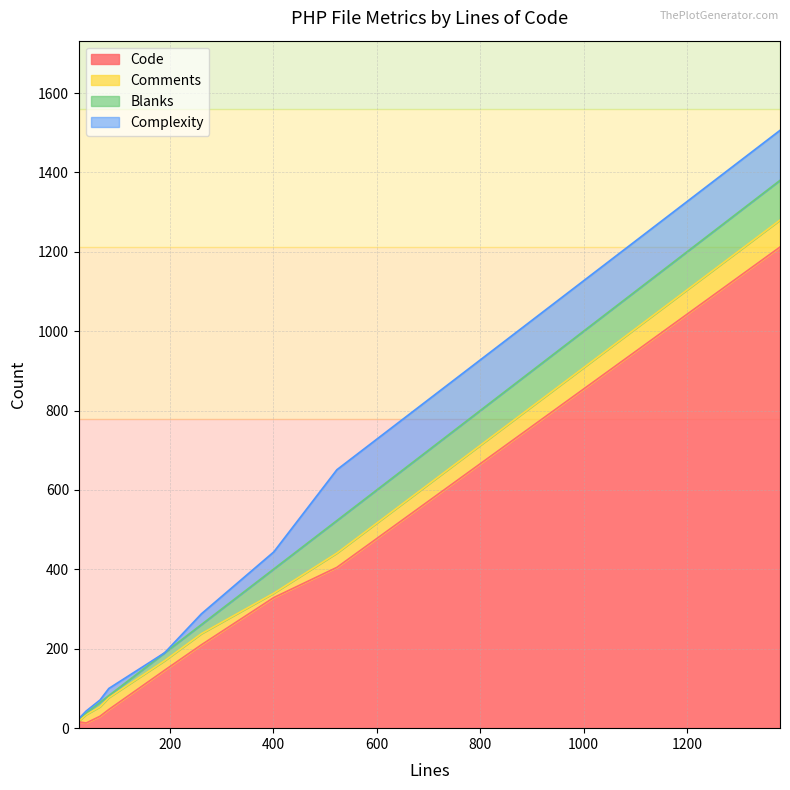

True or false: Complexity and Code intersect in this chart.

False